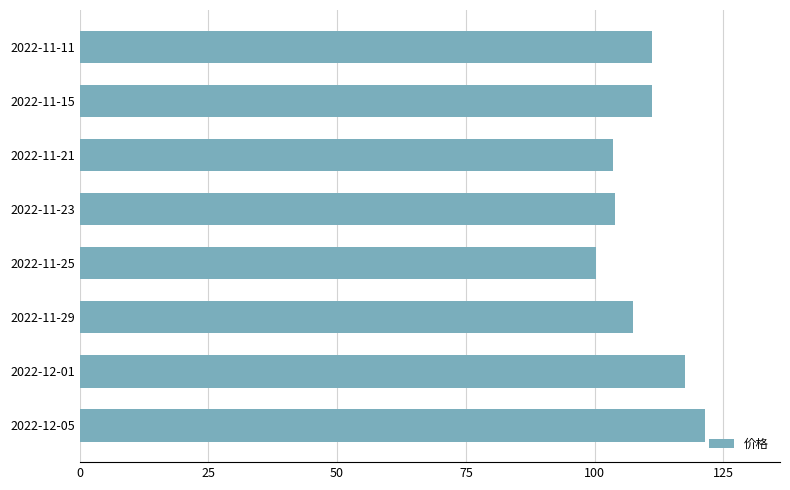

The chart shows a value of 27.6 at 2022-12-05. True or false?

False